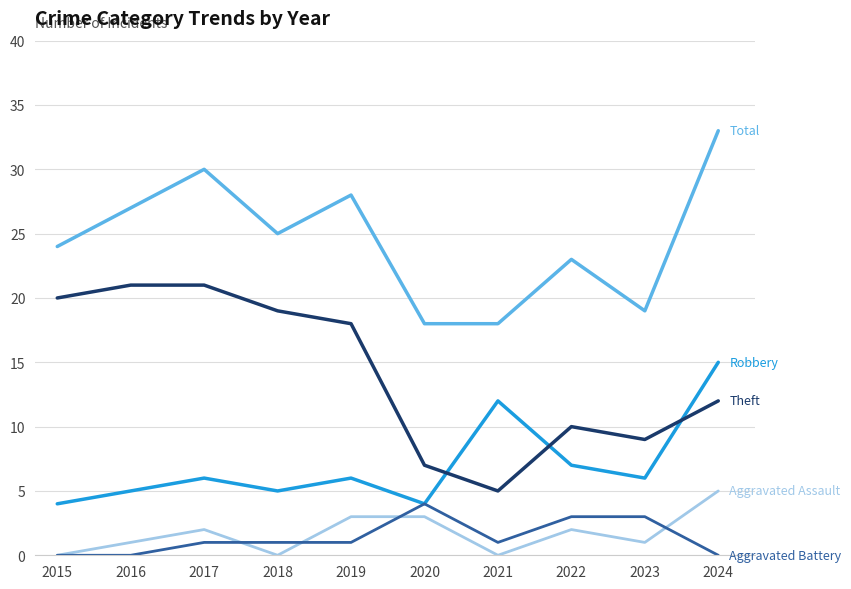

What is the greatest value displayed?

33